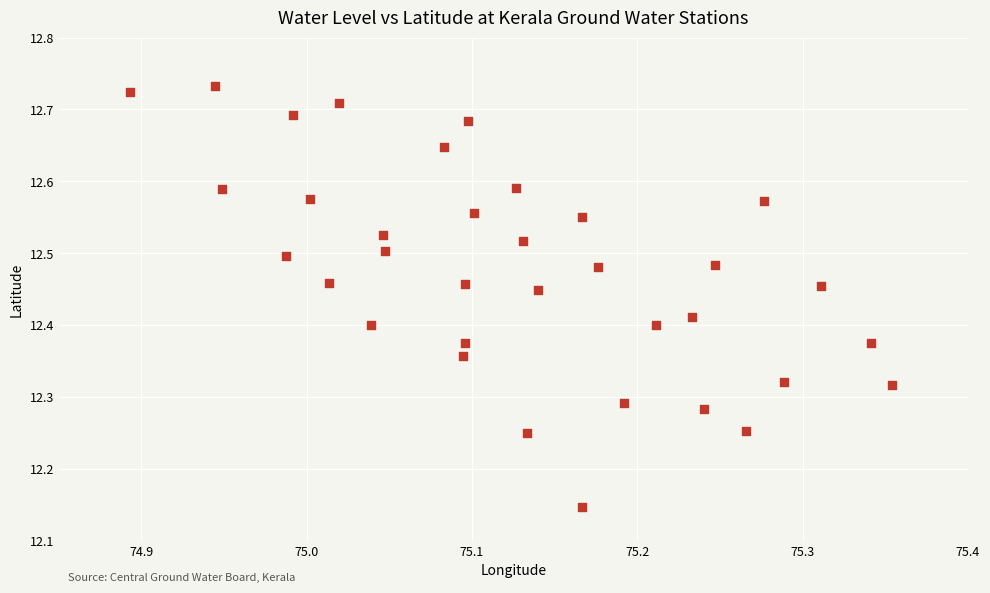

What is the range of Y values (max minus min)?

0.6